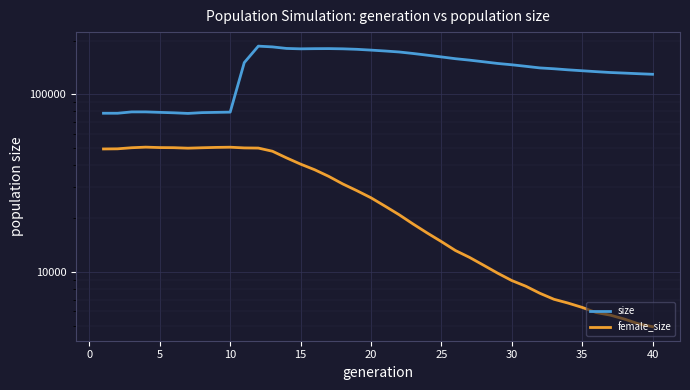

True or false: female_size and size cross at least once.

False